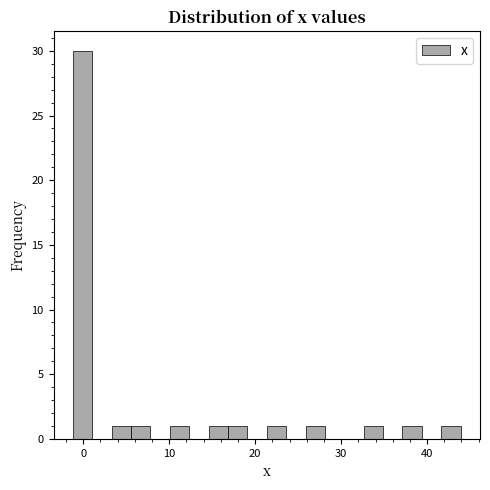

Around what value on the x-axis is the tallest bar? Give the approximate position of its centre, as read against the axis.

0